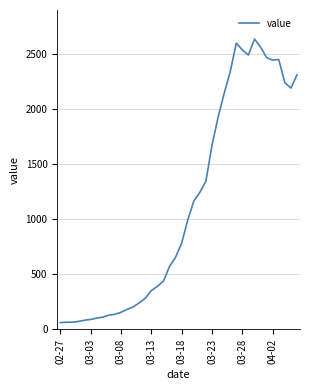

What is the greatest value displayed?

2639